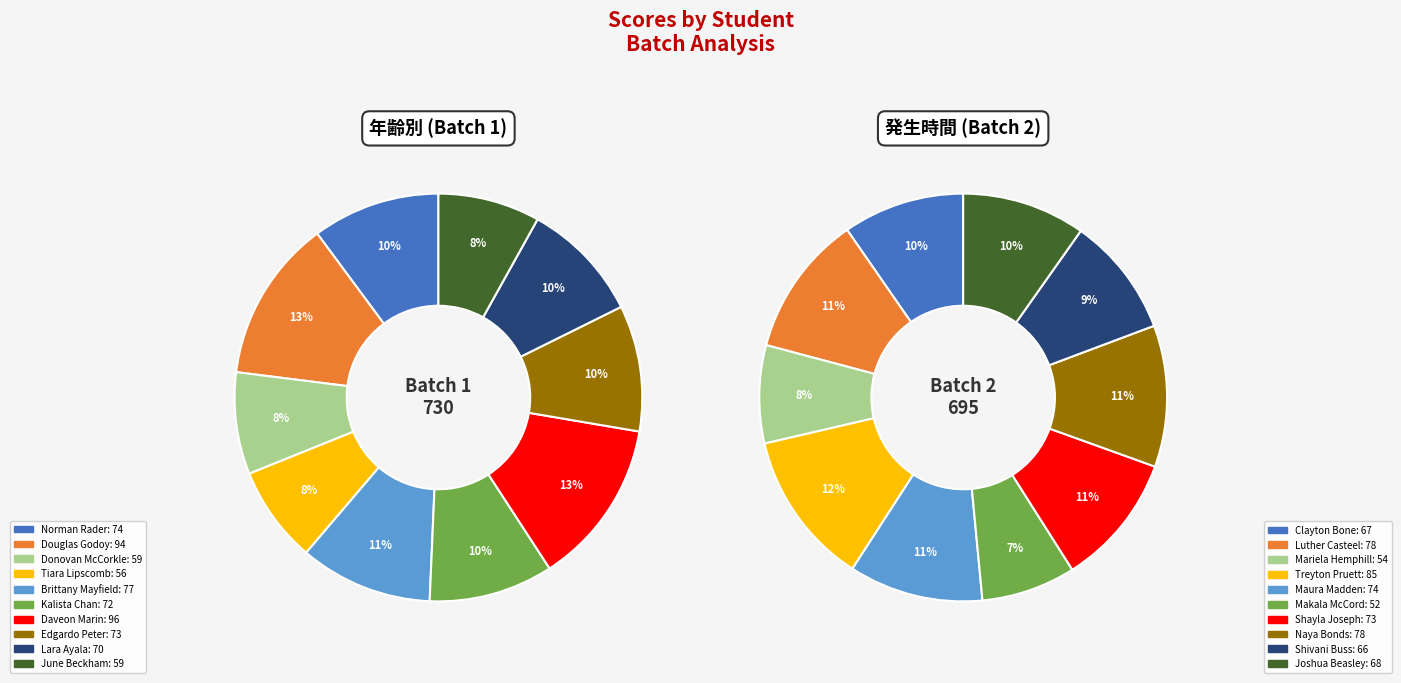

Which slice is the smallest?

Makala McCord